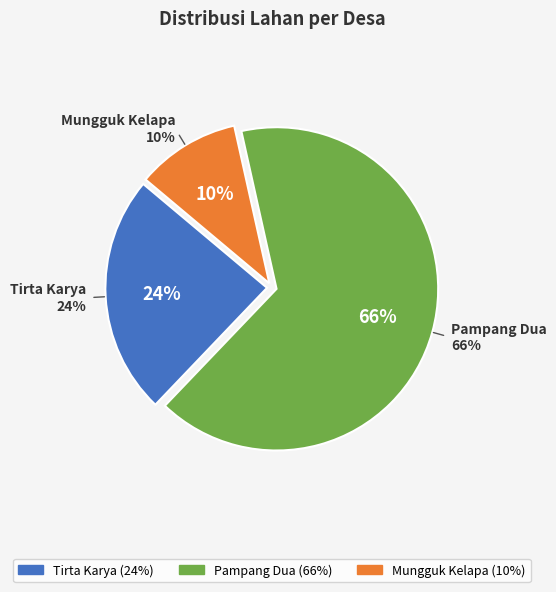

Approximately how many times larger is the value at Pampang Dua compared to Tirta Karya?

2.7